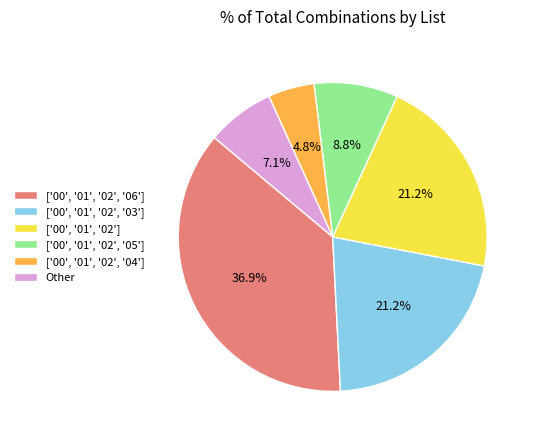

Is it true that ['00', '01', '02', '03'] is 27% of the pie?

False